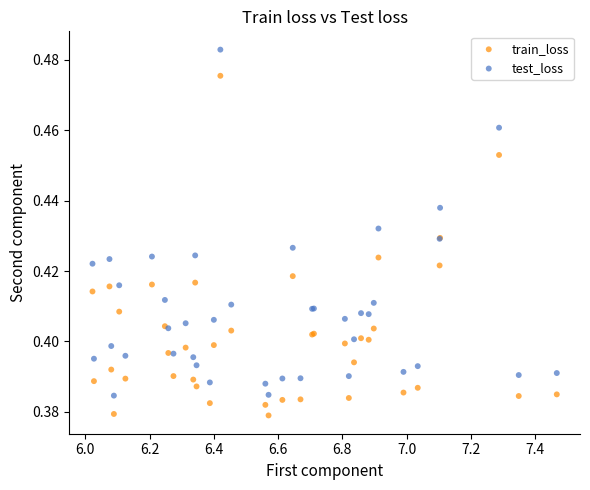

What are all the series names shown in the legend?

train_loss, test_loss